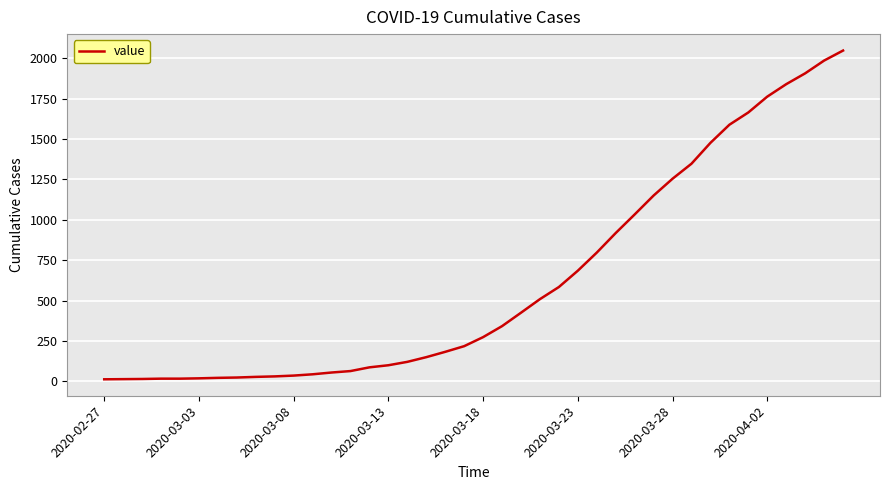

What is the greatest value displayed?

2047